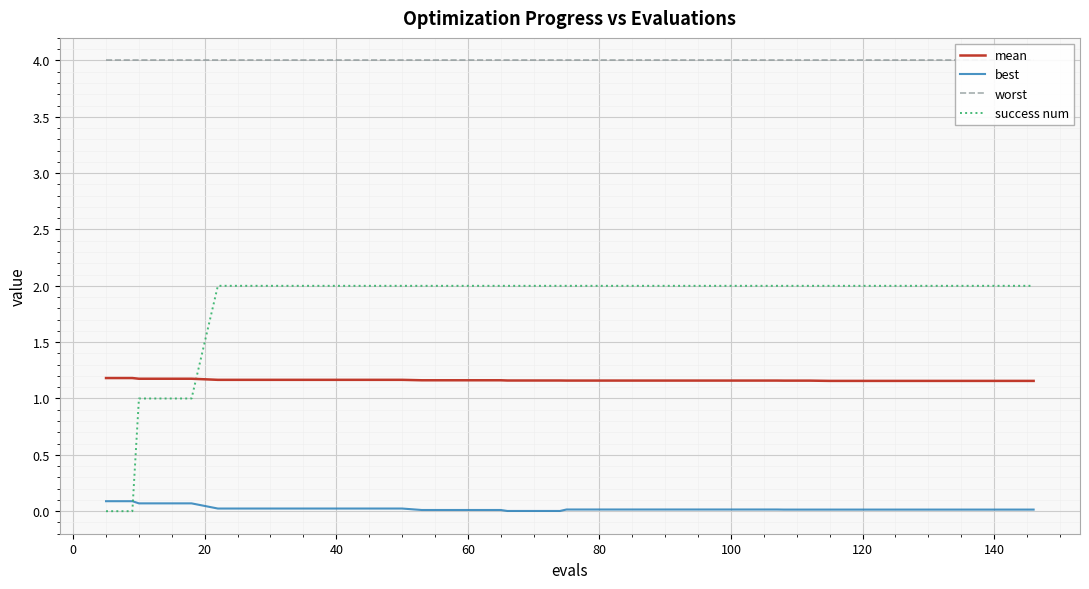

True or false: mean and best cross at least once.

False